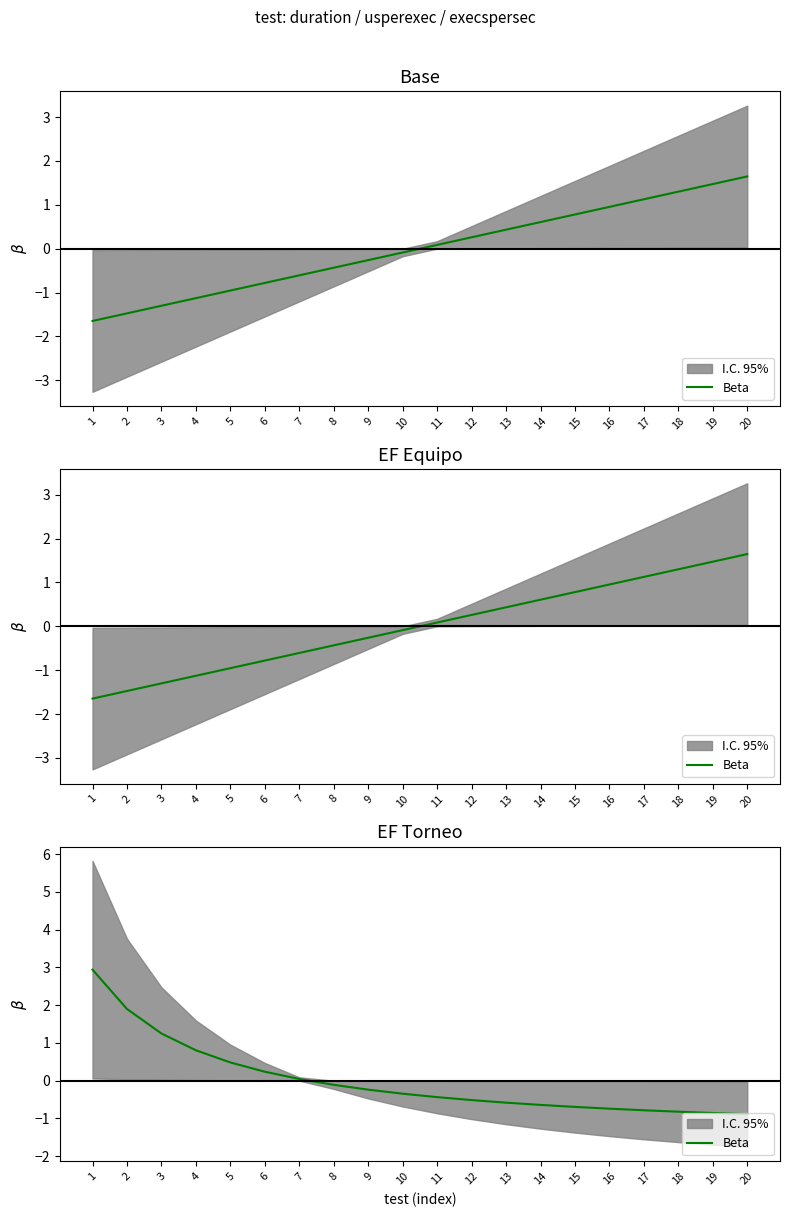

True or false: there are more than 0 points higher than both neighbors.

False